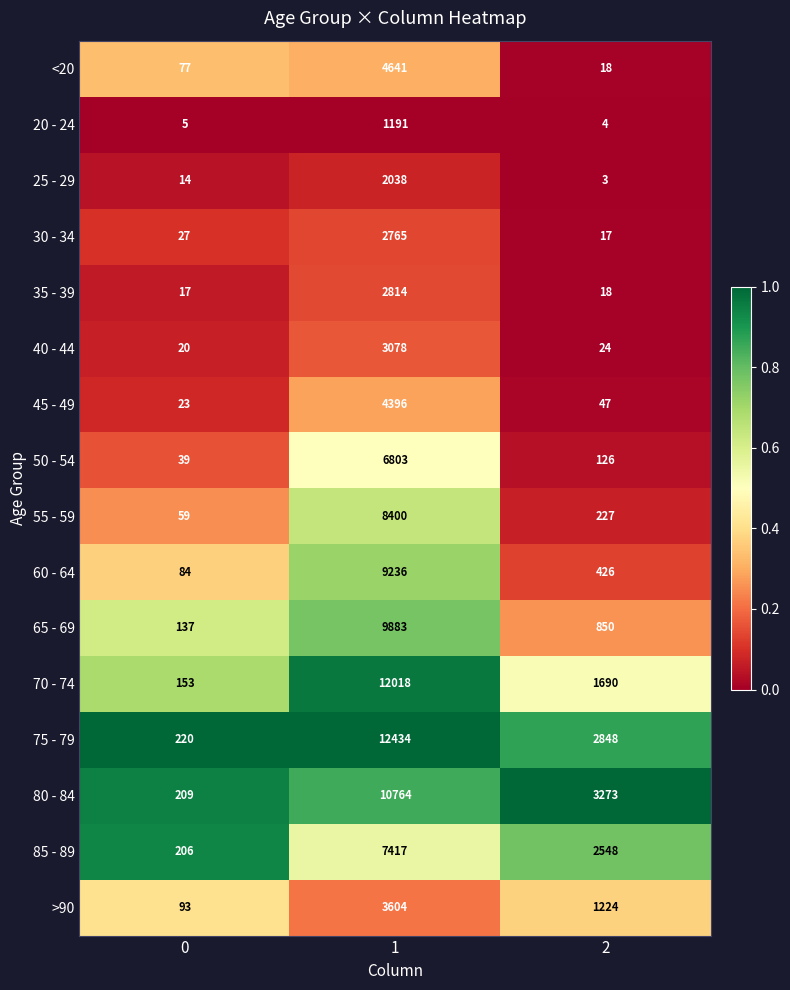

What is the difference between the 50 - 54 values at 1 and 0?

6764